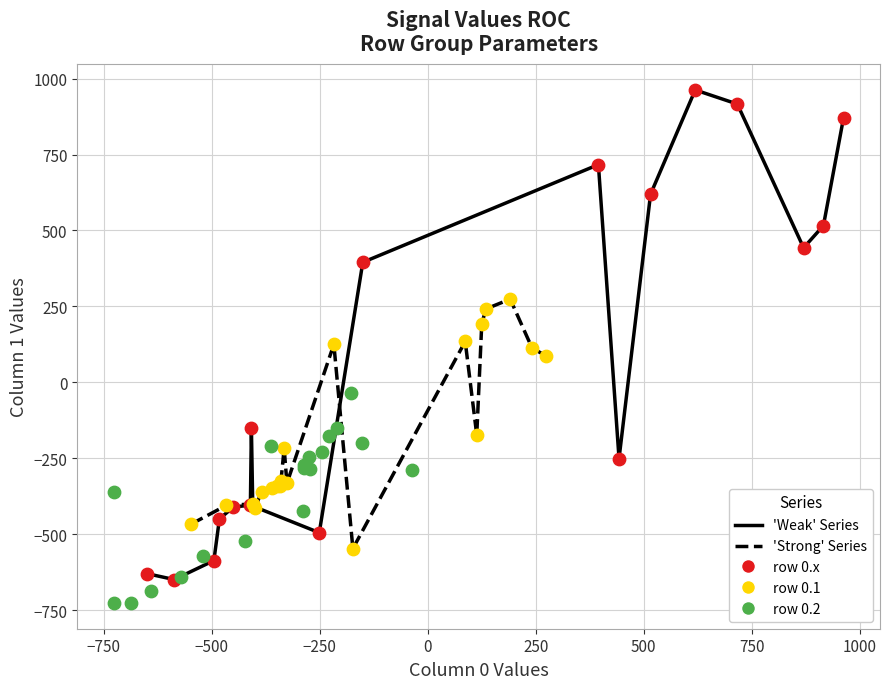

Which series reaches the minimum Y coordinate?

row 0.2